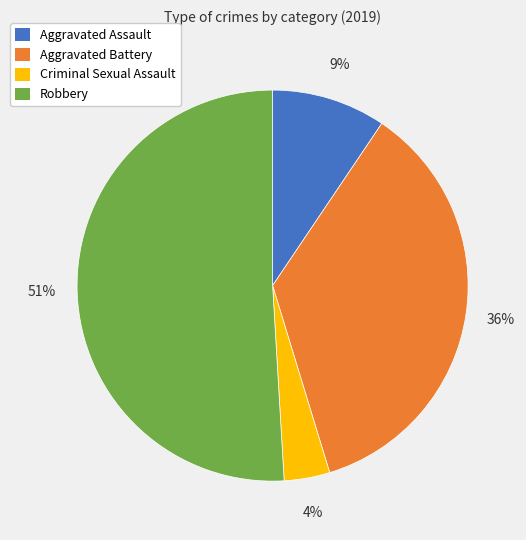

Count the number of slices in the pie.

4